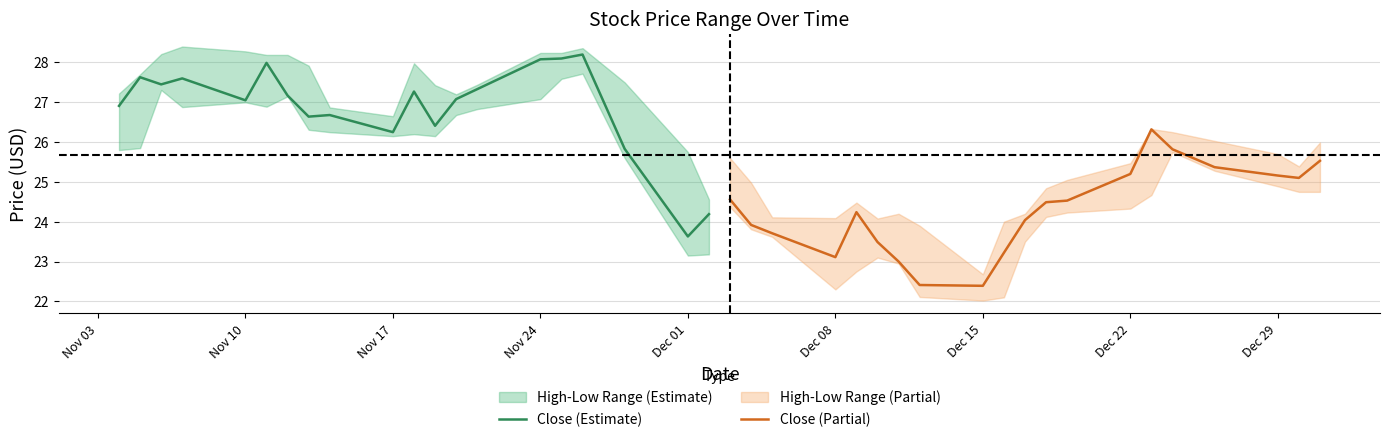

In Close (Partial), how many points are higher than both neighbors (excluding endpoints)?

2